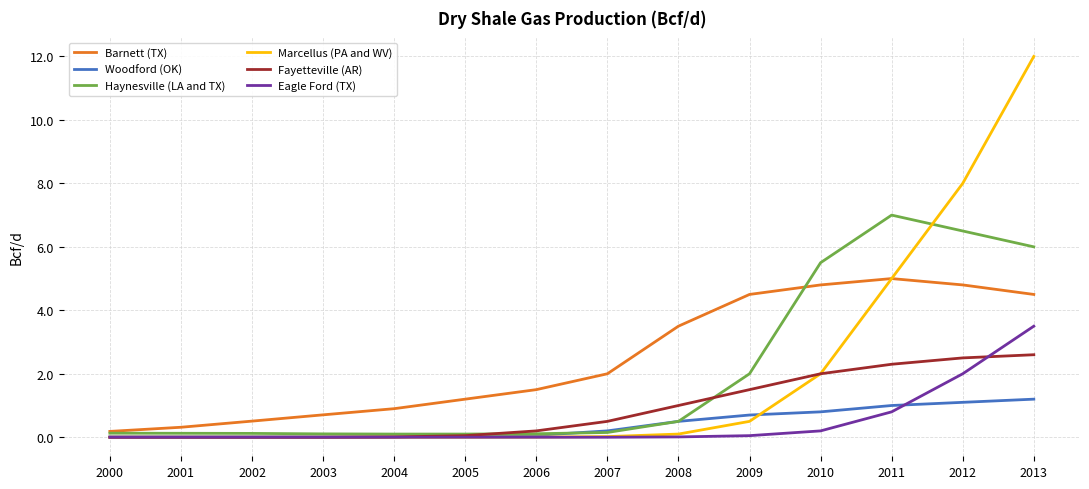

Which series has the largest range (max minus min)?

Marcellus (PA and WV)